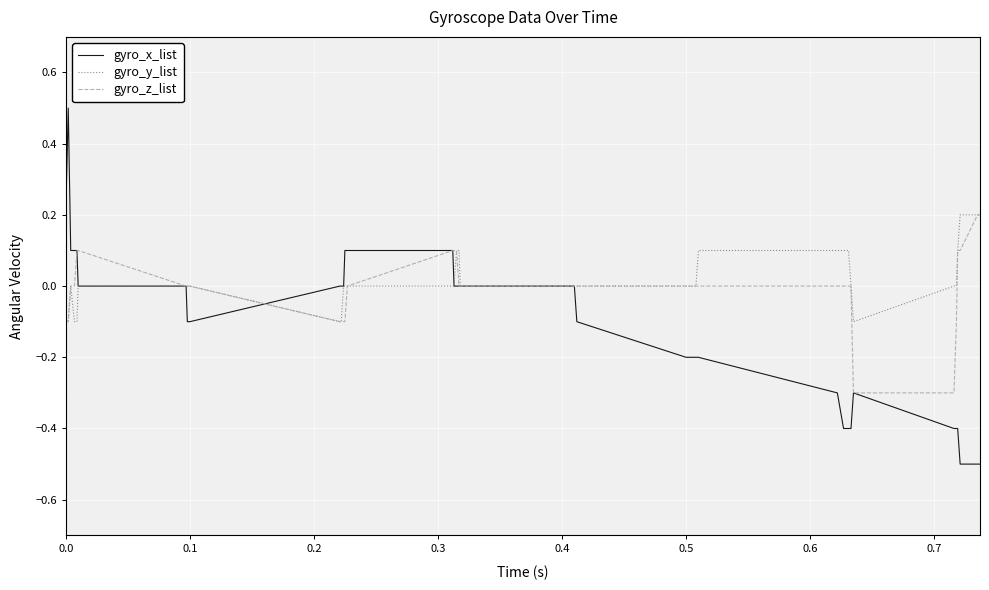

Which series has the largest range (max minus min)?

gyro_x_list